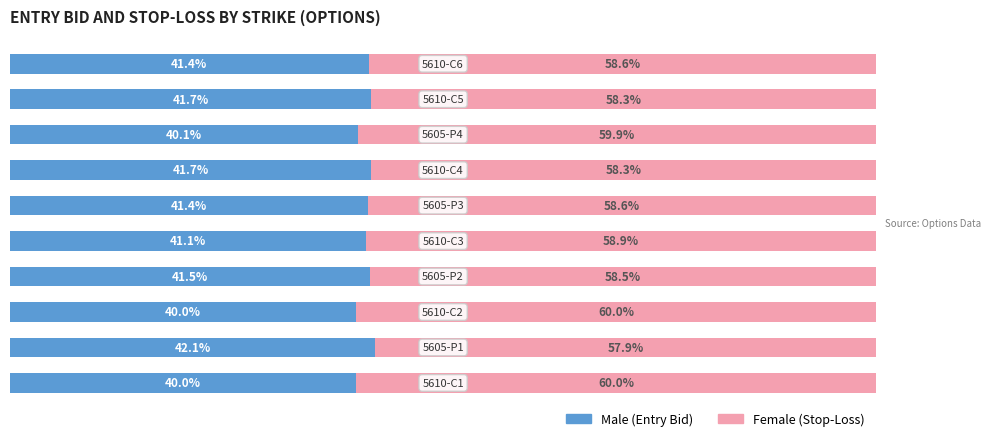

True or false: Female has a value of 58.3 at 8.

True